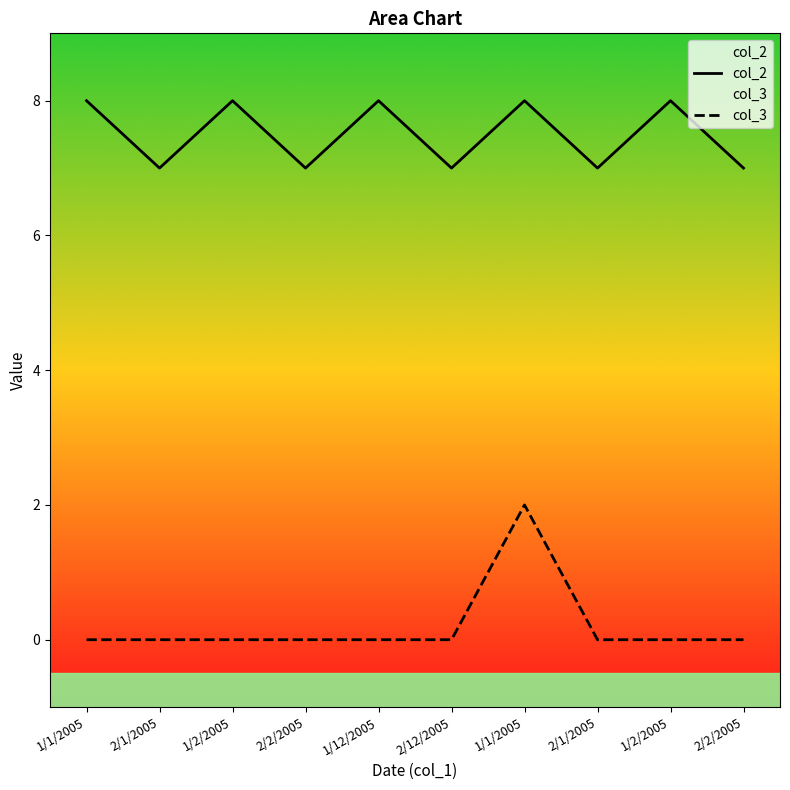

What is the difference between the highest and lowest values at 1/2/2005?

8